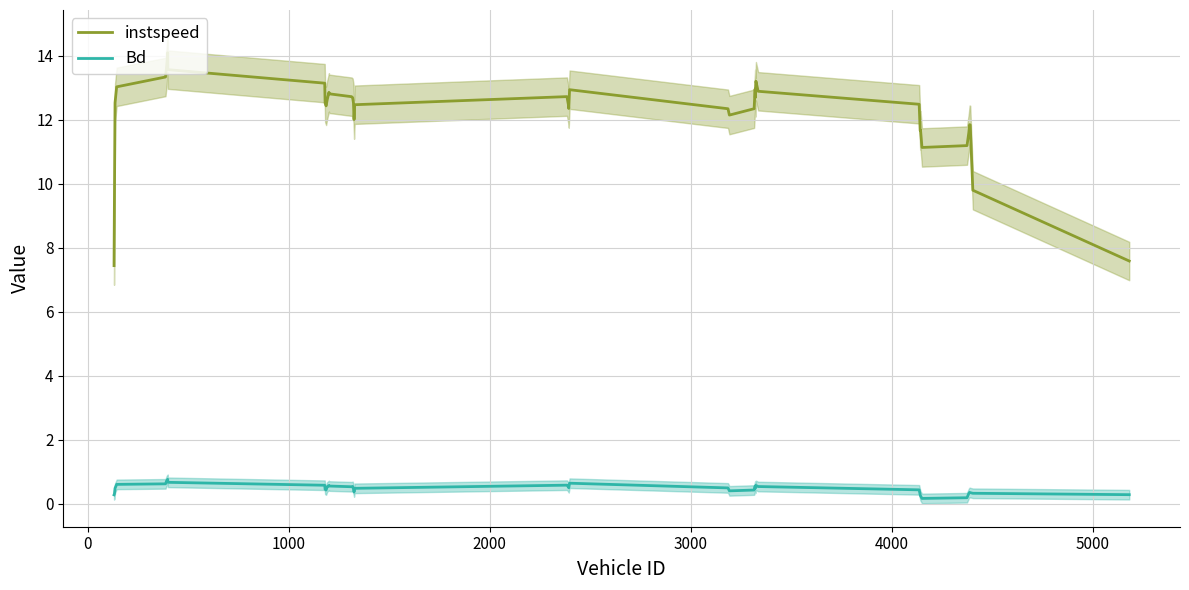

Rank the series by their maximum value, from lowest to highest.

Bd, instspeed